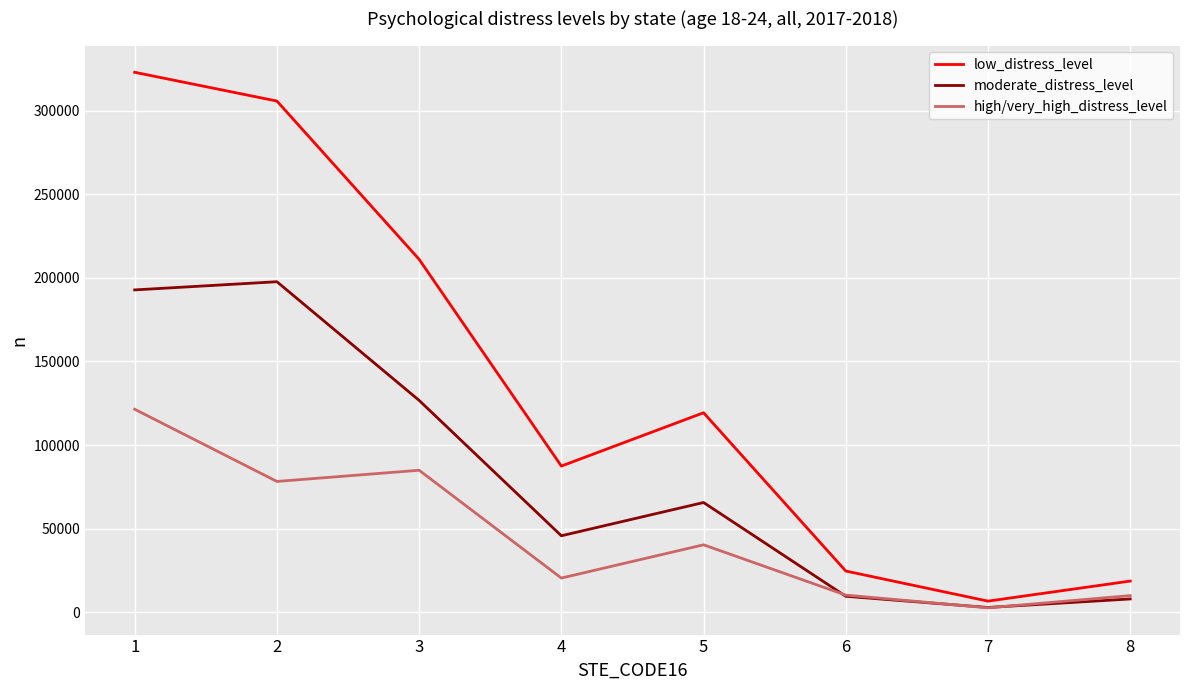

What is the difference between the second highest and minimum values in the moderate_distress_level series?

190000